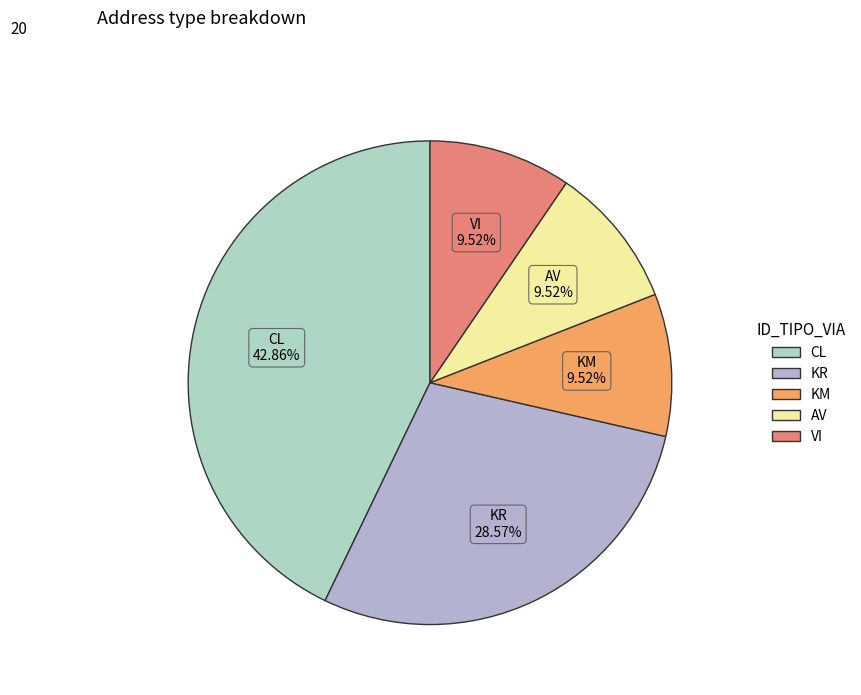

To the nearest percent, what is the combined percentage of KR and KM?

38%